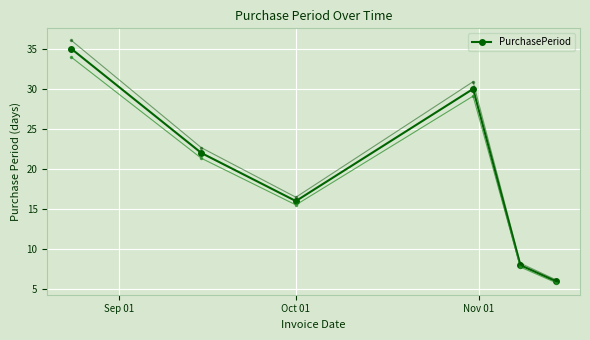

What is the sum of all values?

117